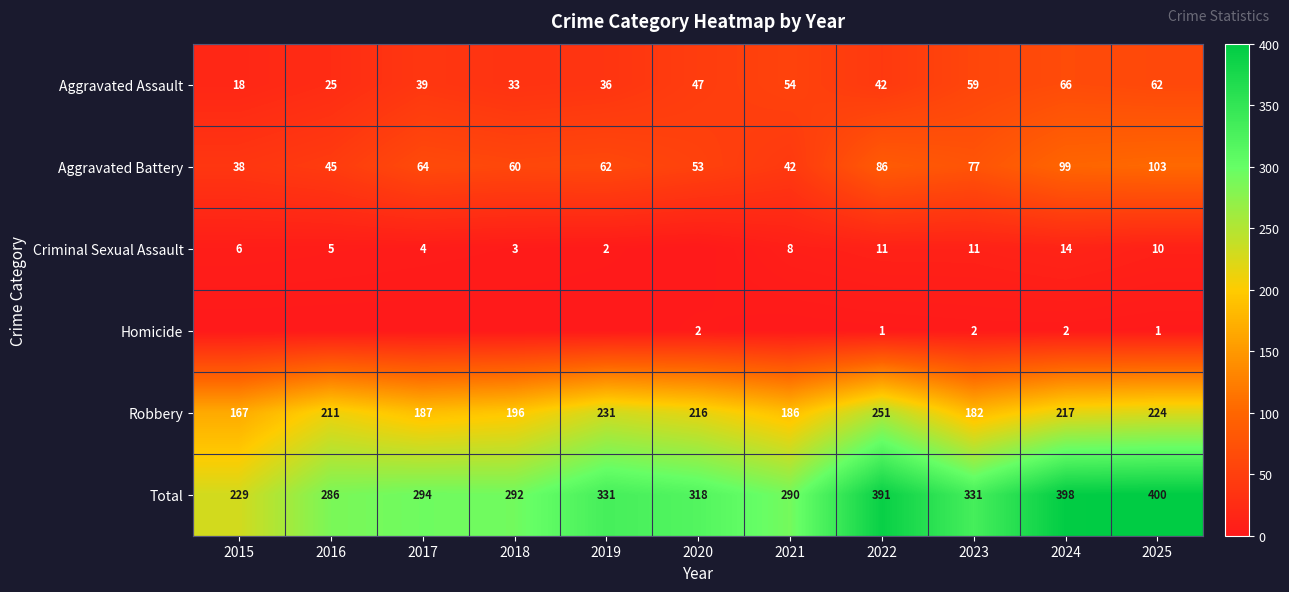

Is the value of Aggravated Assault at 2016 greater than the value of Total at 2016?

No